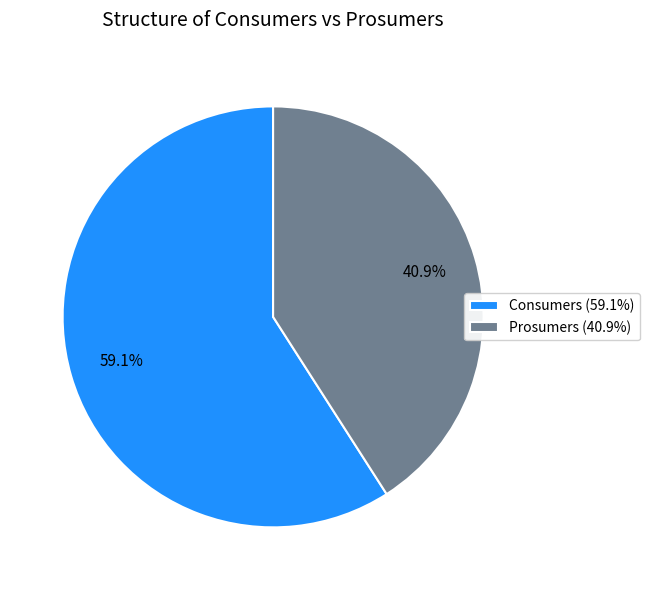

Which category accounts for the majority?

Consumers